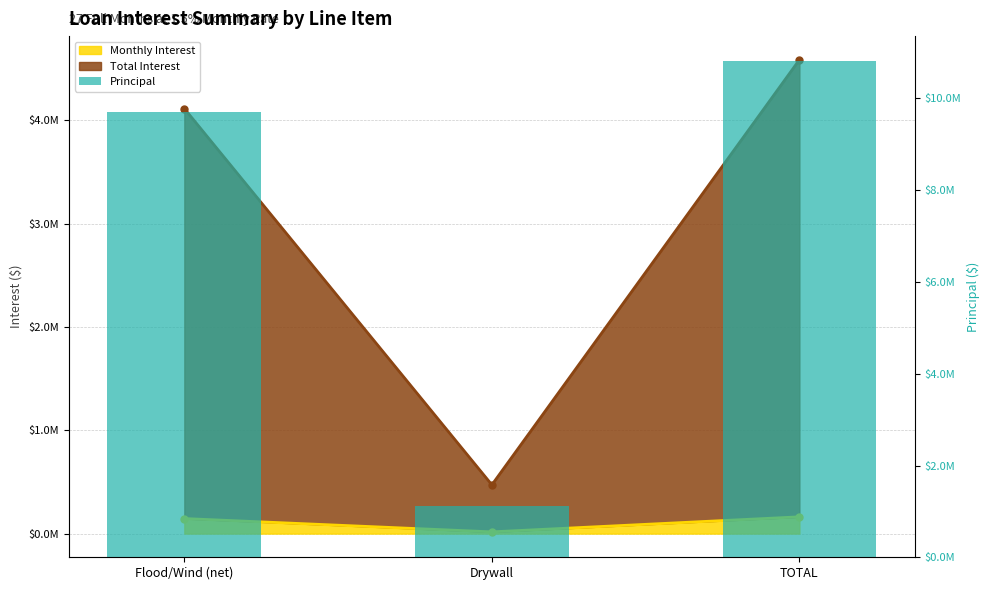

Does the chart contain stacked bars?

No